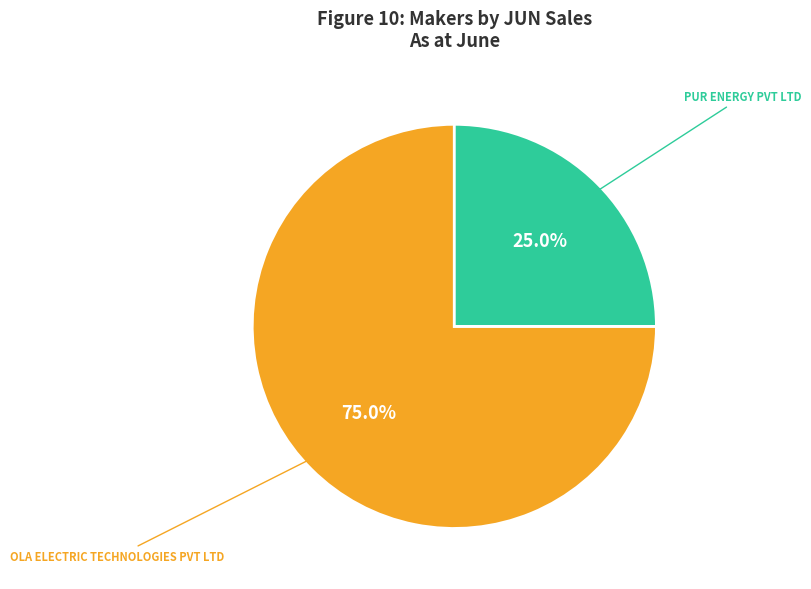

Does any single category account for the majority?

Yes